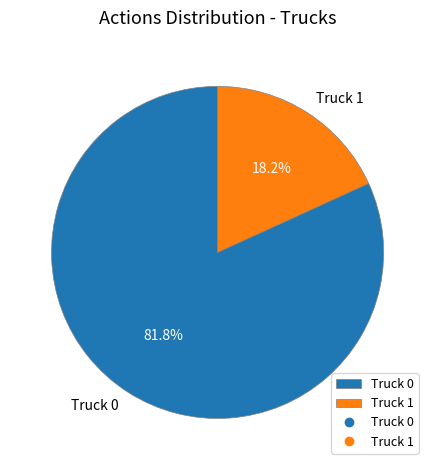

Rank the categories by value from highest to lowest.

Truck 0, Truck 1